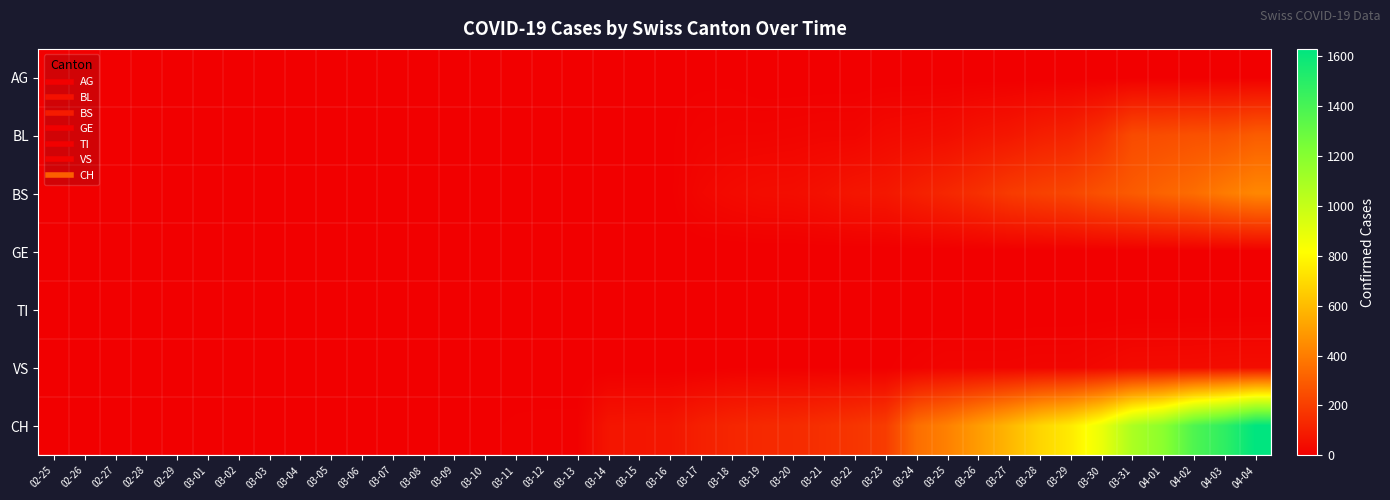

Reading left to right, transcribe all the data shown in this chart.

AG: 02-25=0	02-26=0	02-27=0	02-28=0	02-29=0	03-01=0	03-02=0	03-03=0	03-04=0	03-05=0	03-06=1	03-07=0	03-08=0	03-09=2	03-10=2	03-11=2	03-12=3	03-13=3	03-14=0	03-15=0	03-16=4	03-17=4	03-18=4	03-19=0	03-20=0	03-21=0	03-22=0	03-23=0	03-24=0	03-25=0	03-26=0	03-27=0	03-28=0	03-29=0	03-30=0	03-31=0	04-01=0	04-02=0	04-03=0	04-04=0
BL: 02-25=0	02-26=0	02-27=0	02-28=0	02-29=0	03-01=0	03-02=0	03-03=0	03-04=0	03-05=0	03-06=0	03-07=0	03-08=0	03-09=1	03-10=2	03-11=2	03-12=2	03-13=2	03-14=2	03-15=5	03-16=5	03-17=13	03-18=16	03-19=16	03-20=18	03-21=21	03-22=21	03-23=35	03-24=40	03-25=46	03-26=65	03-27=76	03-28=100	03-29=115	03-30=158	03-31=242	04-01=249	04-02=262	04-03=266	04-04=298
BS: 02-25=0	02-26=0	02-27=0	02-28=0	02-29=0	03-01=0	03-02=0	03-03=0	03-04=0	03-05=0	03-06=0	03-07=0	03-08=0	03-09=0	03-10=0	03-11=4	03-12=4	03-13=4	03-14=4	03-15=0	03-16=4	03-17=25	03-18=36	03-19=44	03-20=46	03-21=57	03-22=73	03-23=78	03-24=105	03-25=128	03-26=155	03-27=191	03-28=211	03-29=228	03-30=263	03-31=292	04-01=323	04-02=350	04-03=397	04-04=434
GE: 02-25=0	02-26=0	02-27=0	02-28=0	02-29=0	03-01=0	03-02=0	03-03=0	03-04=0	03-05=0	03-06=0	03-07=0	03-08=0	03-09=0	03-10=0	03-11=0	03-12=0	03-13=0	03-14=0	03-15=0	03-16=0	03-17=0	03-18=0	03-19=0	03-20=0	03-21=0	03-22=0	03-23=0	03-24=0	03-25=0	03-26=0	03-27=0	03-28=0	03-29=0	03-30=0	03-31=0	04-01=0	04-02=0	04-03=0	04-04=0
TI: 02-25=0	02-26=0	02-27=0	02-28=0	02-29=0	03-01=0	03-02=0	03-03=0	03-04=0	03-05=0	03-06=0	03-07=0	03-08=0	03-09=0	03-10=0	03-11=0	03-12=0	03-13=0	03-14=0	03-15=0	03-16=0	03-17=0	03-18=0	03-19=0	03-20=0	03-21=0	03-22=0	03-23=0	03-24=0	03-25=0	03-26=0	03-27=0	03-28=0	03-29=0	03-30=0	03-31=0	04-01=0	04-02=0	04-03=0	04-04=0
VS: 02-25=0	02-26=0	02-27=0	02-28=0	02-29=0	03-01=0	03-02=0	03-03=0	03-04=0	03-05=0	03-06=0	03-07=0	03-08=0	03-09=0	03-10=0	03-11=0	03-12=0	03-13=0	03-14=0	03-15=0	03-16=0	03-17=1	03-18=5	03-19=5	03-20=5	03-21=5	03-22=5	03-23=5	03-24=12	03-25=18	03-26=18	03-27=18	03-28=21	03-29=21	03-30=29	03-31=39	04-01=40	04-02=41	04-03=44	04-04=46
CH: 02-25=0	02-26=0	02-27=0	02-28=0	02-29=0	03-01=0	03-02=0	03-03=0	03-04=0	03-05=0	03-06=1	03-07=1	03-08=1	03-09=3	03-10=4	03-11=8	03-12=9	03-13=9	03-14=70	03-15=73	03-16=74	03-17=105	03-18=123	03-19=134	03-20=140	03-21=155	03-22=173	03-23=194	03-24=355	03-25=414	03-26=499	03-27=584	03-28=683	03-29=752	03-30=877	03-31=1079	04-01=1183	04-02=1376	04-03=1479	04-04=1630